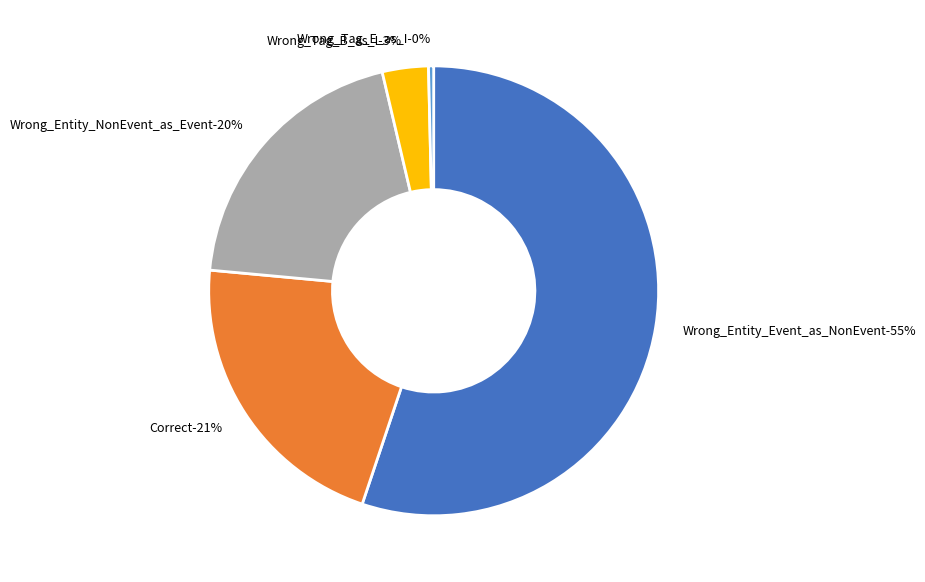

Is Correct the majority of the pie?

No